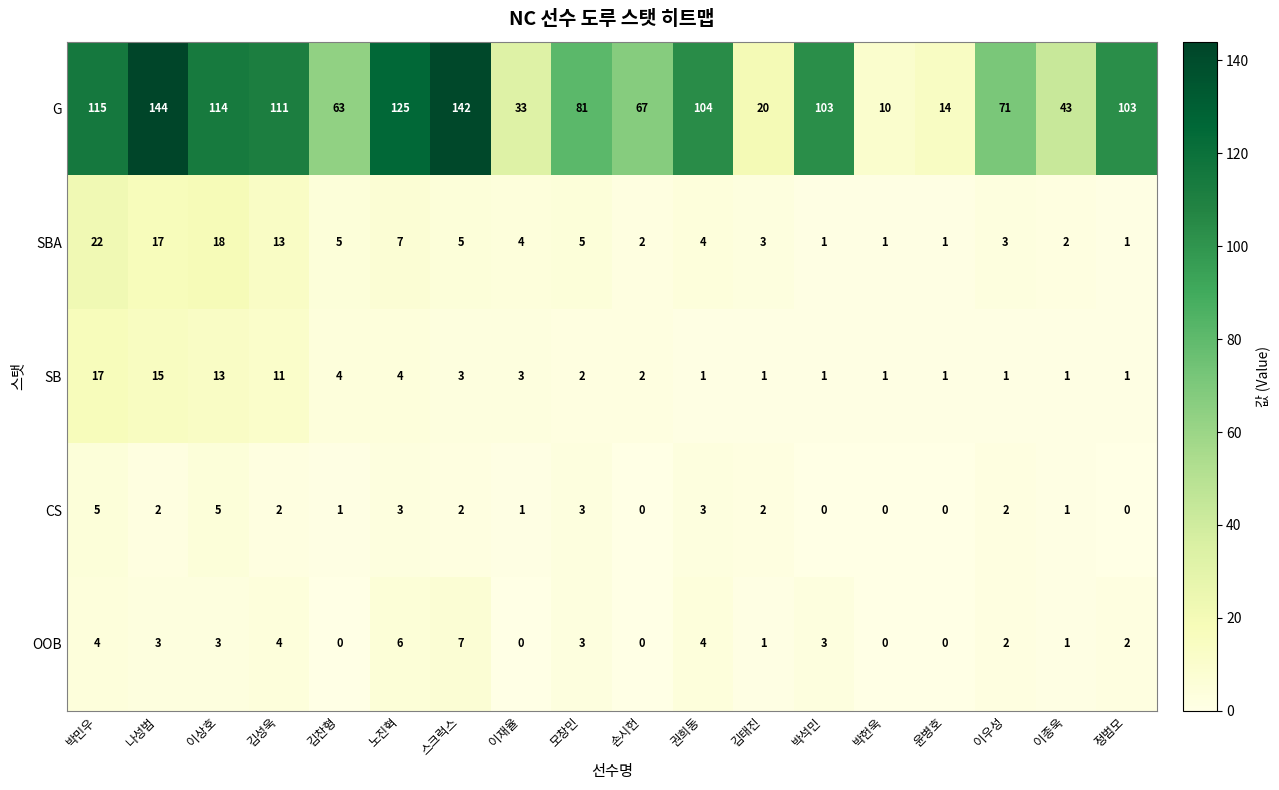

Rank the series by their maximum value, from lowest to highest.

CS, OOB, SB, SBA, G